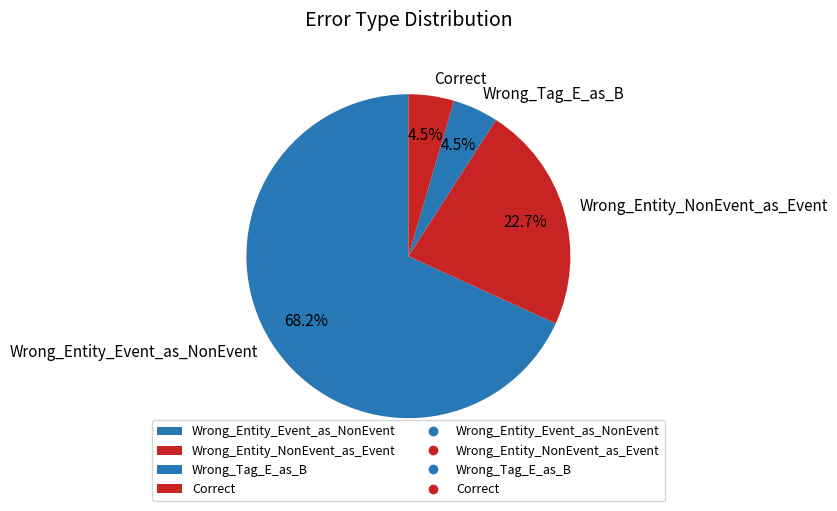

Between Wrong_Entity_NonEvent_as_Event and Wrong_Entity_Event_as_NonEvent, which is larger?

Wrong_Entity_Event_as_NonEvent